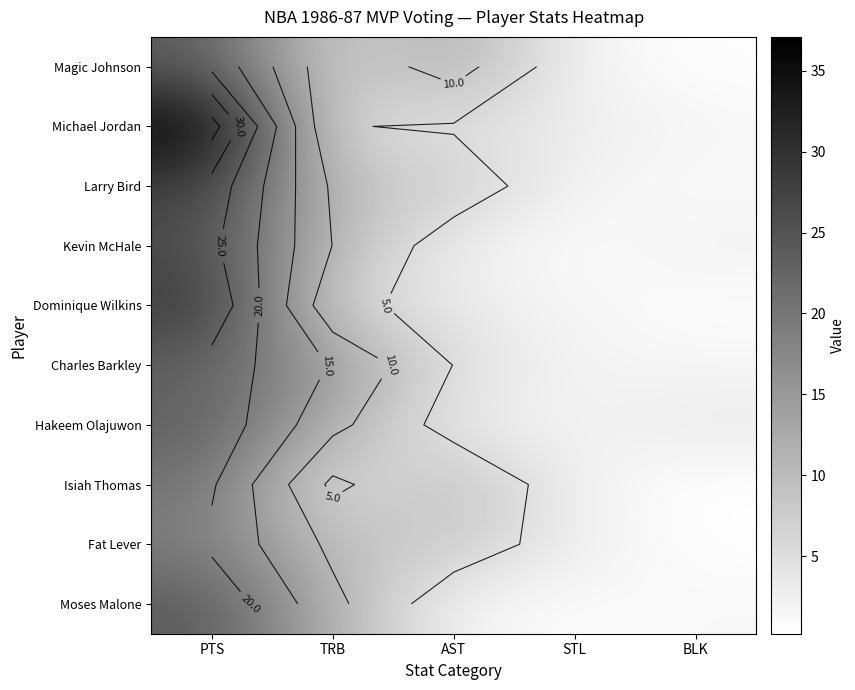

Which category has the lowest value in the Magic Johnson series?

BLK